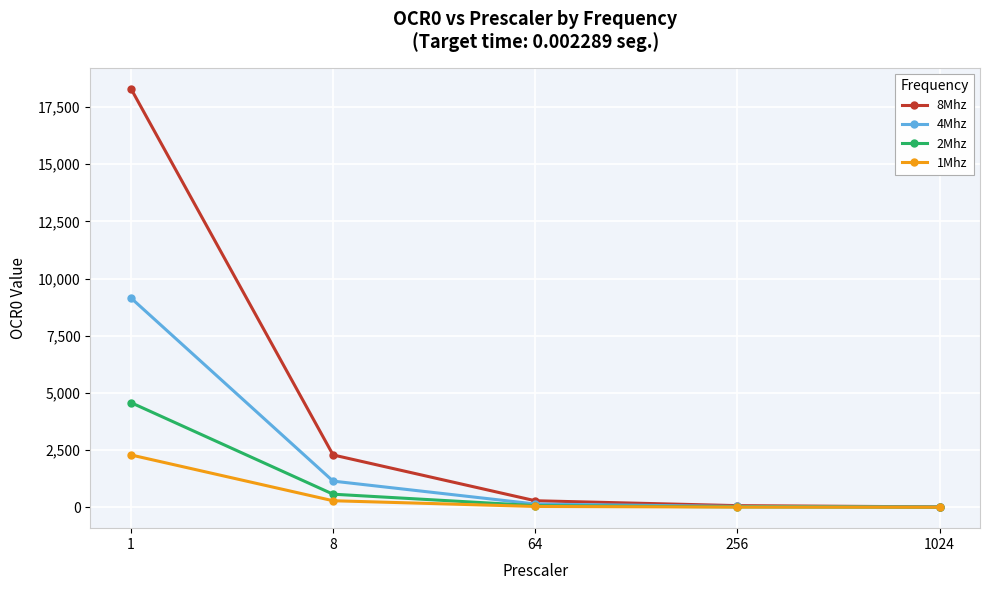

True or false: 8Mhz has a value of 70.5 at 256.

True